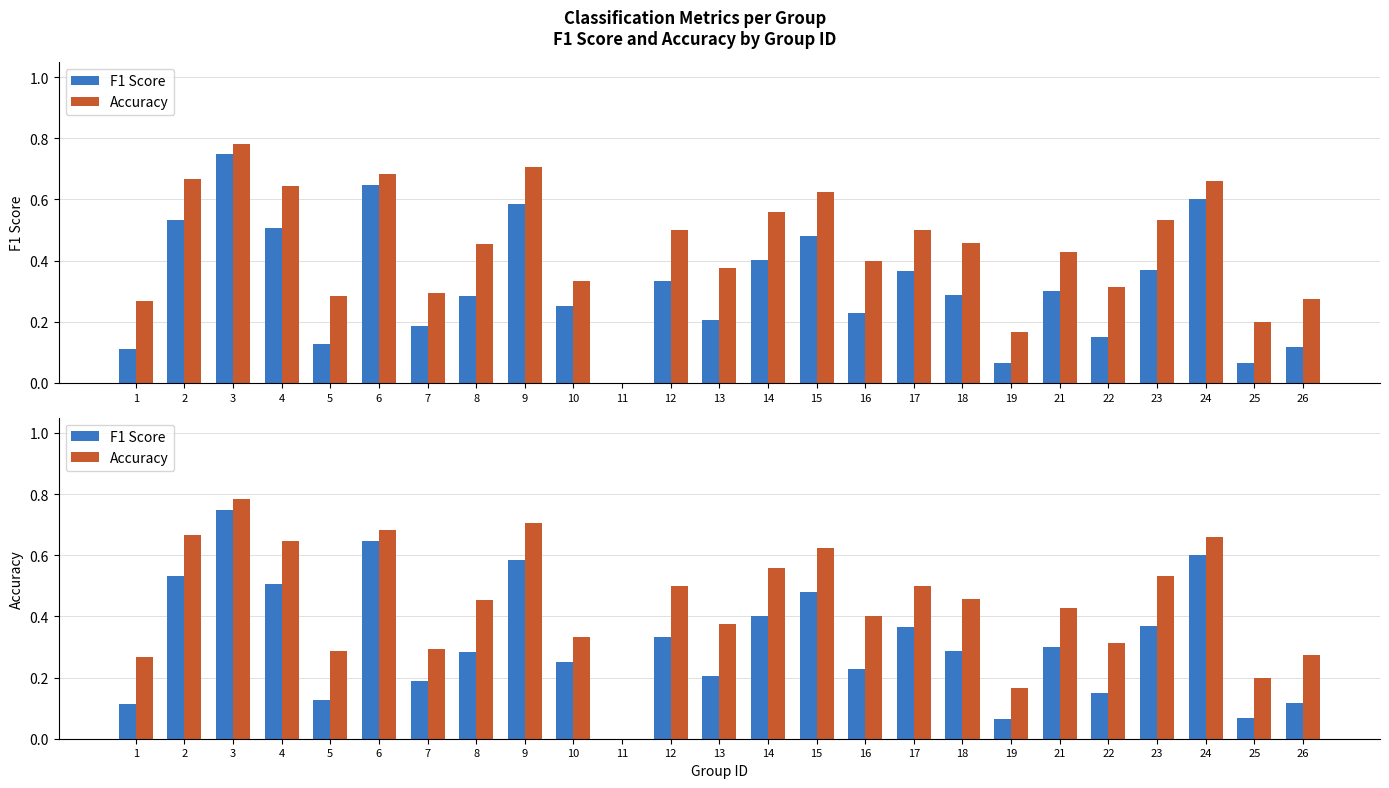

At how many categories does at least one series exceed 0?

24